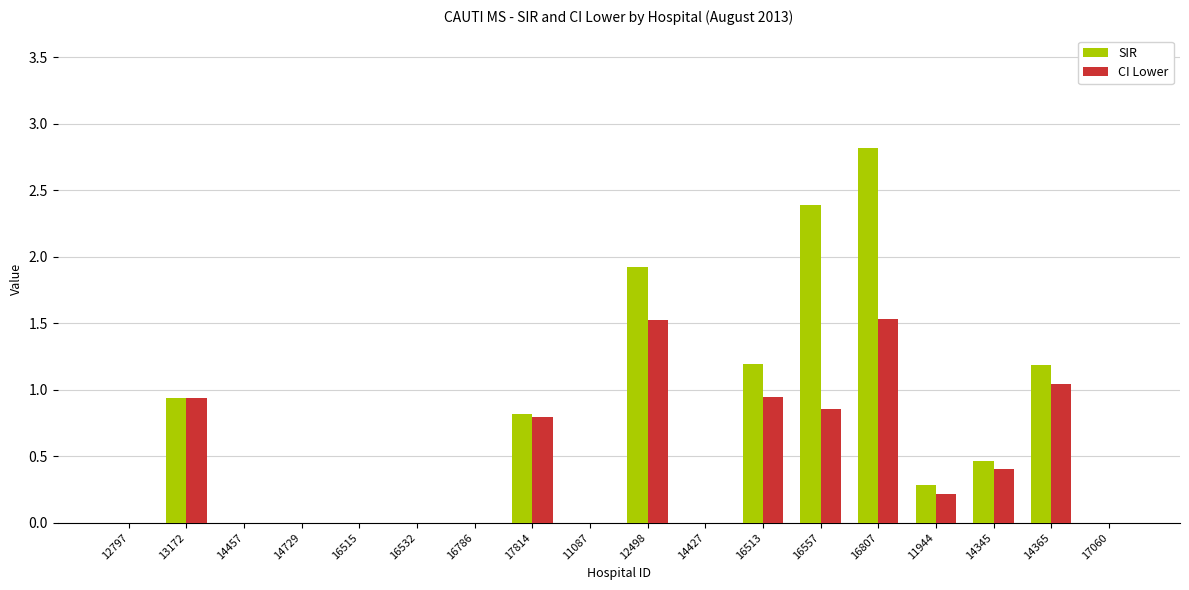

Is the value of CI Lower at 14345 greater than the value of SIR at 12797?

Yes